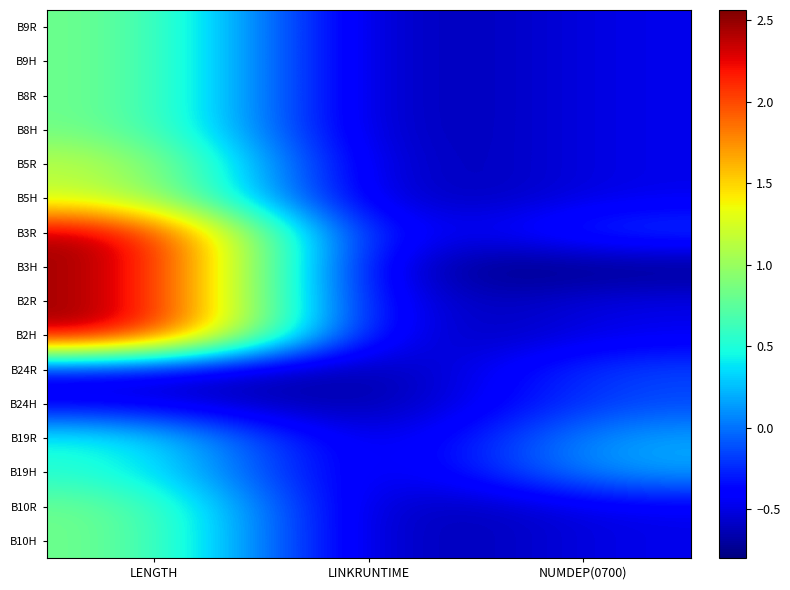

Between NUMDEP(0700) and LENGTH, which is larger?

LENGTH